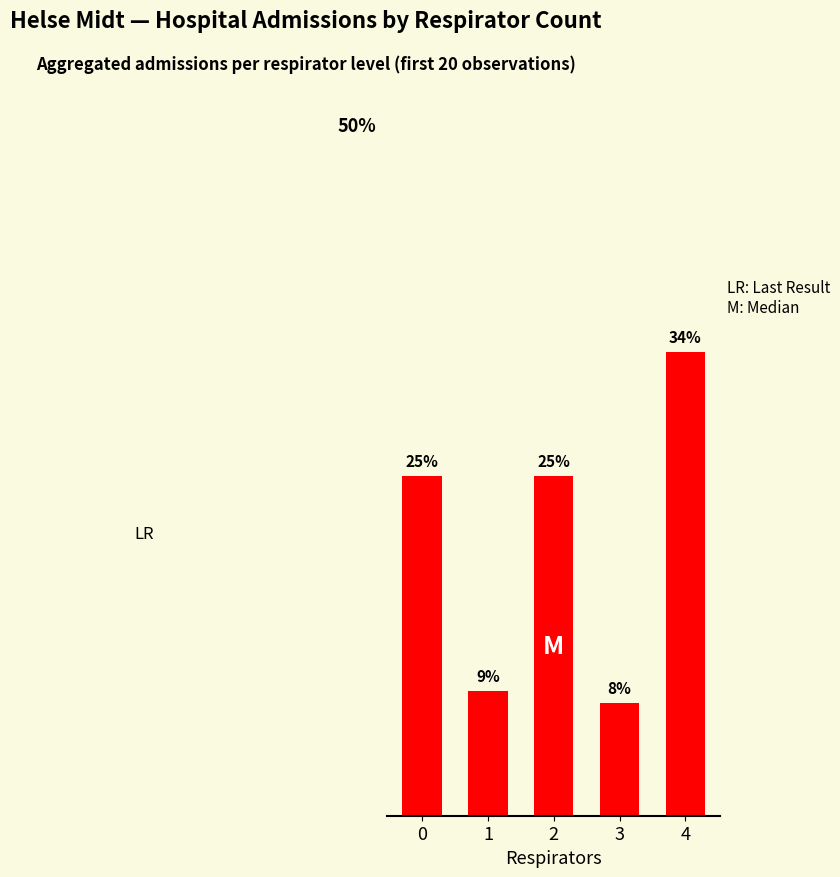

What is the difference between the maximum and second lowest values?

24.6